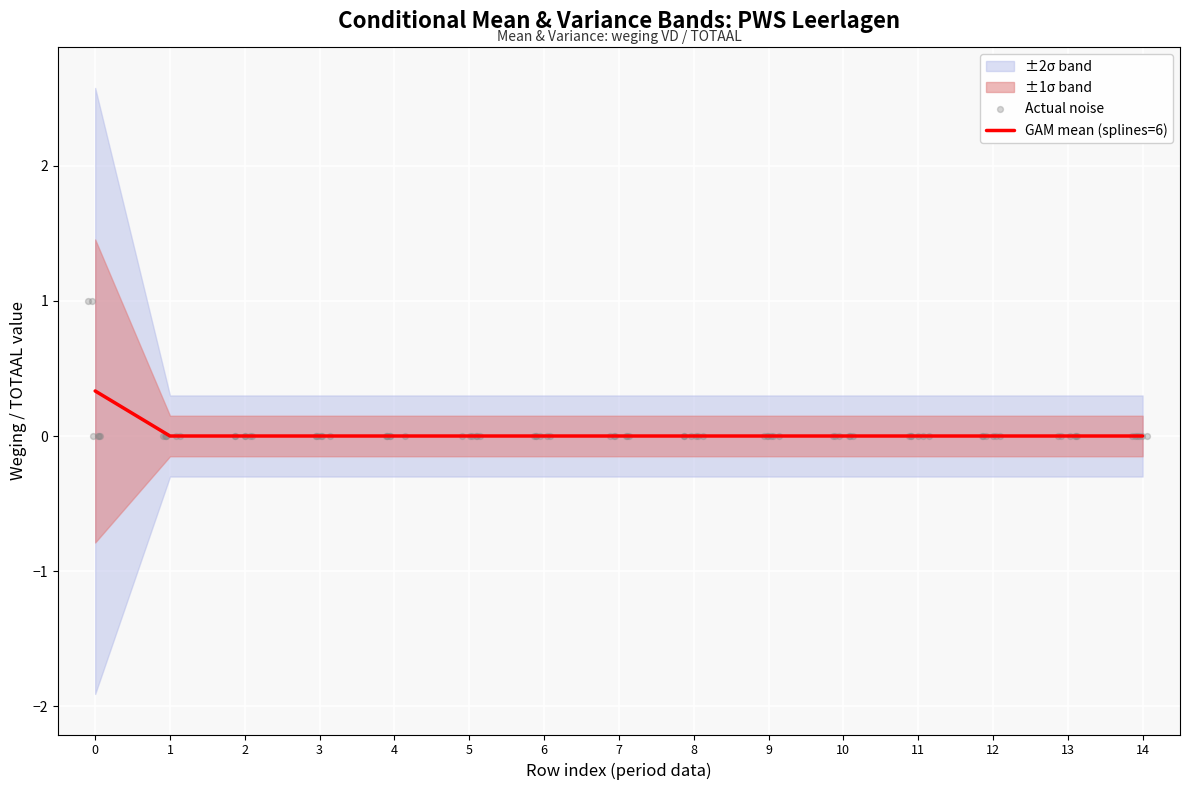

The GAM mean (splines=6) series shows 0.0 at 12. True or false?

True